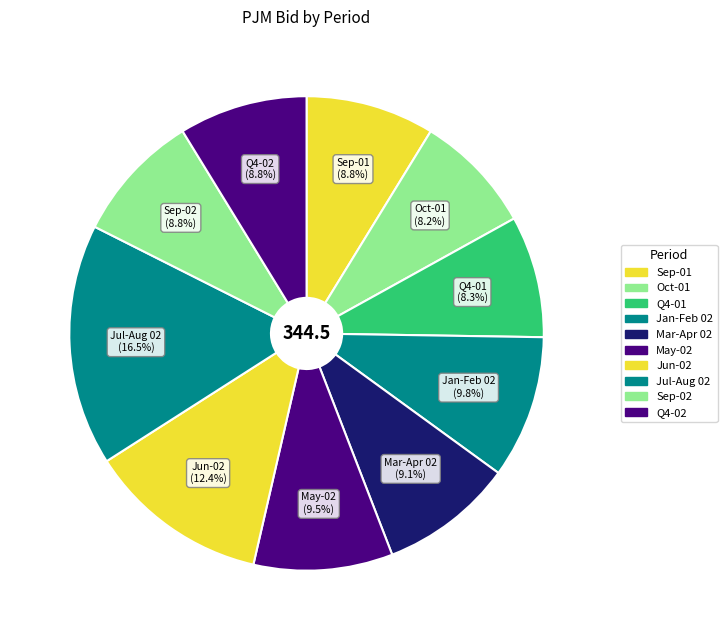

Count the number of slices in the pie.

10